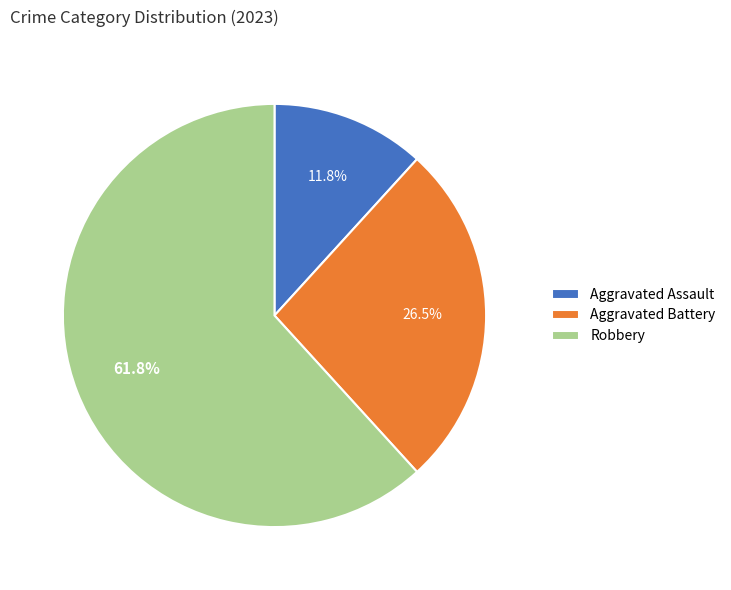

Is Aggravated Battery the majority of the pie?

No